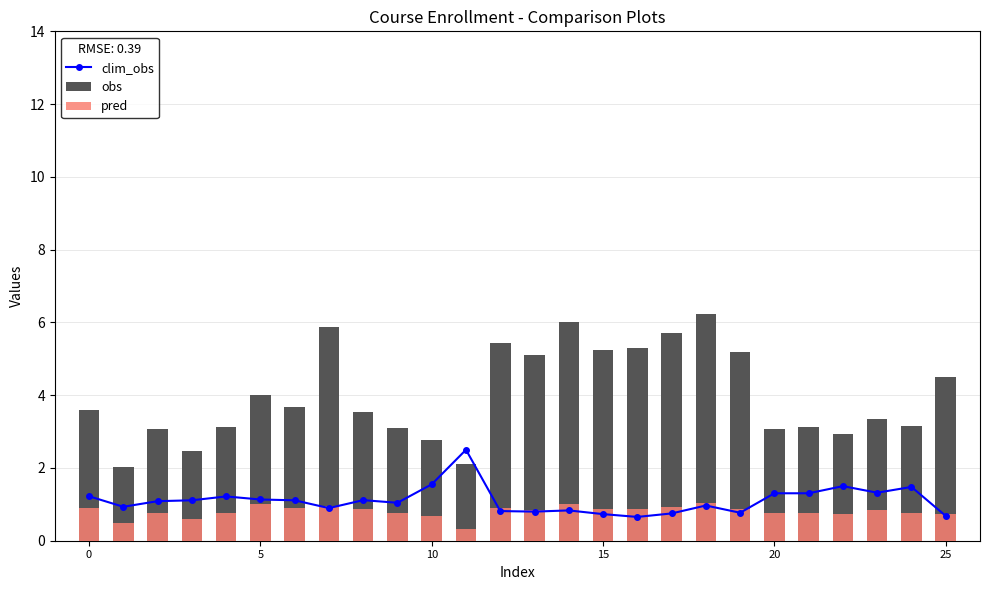

Between 20 and 17, which is larger?

20